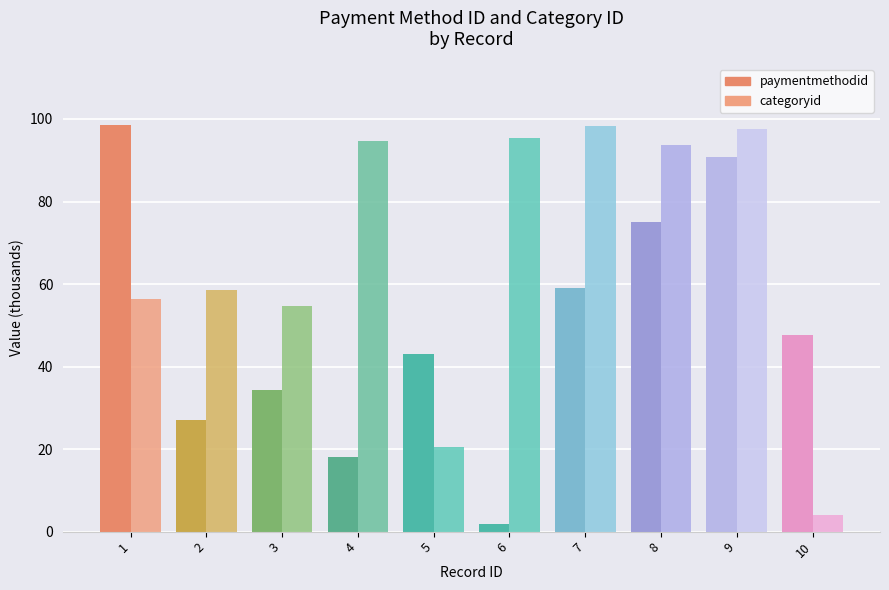

What is the value of the categoryid bar at the 10th from the left?

4.0